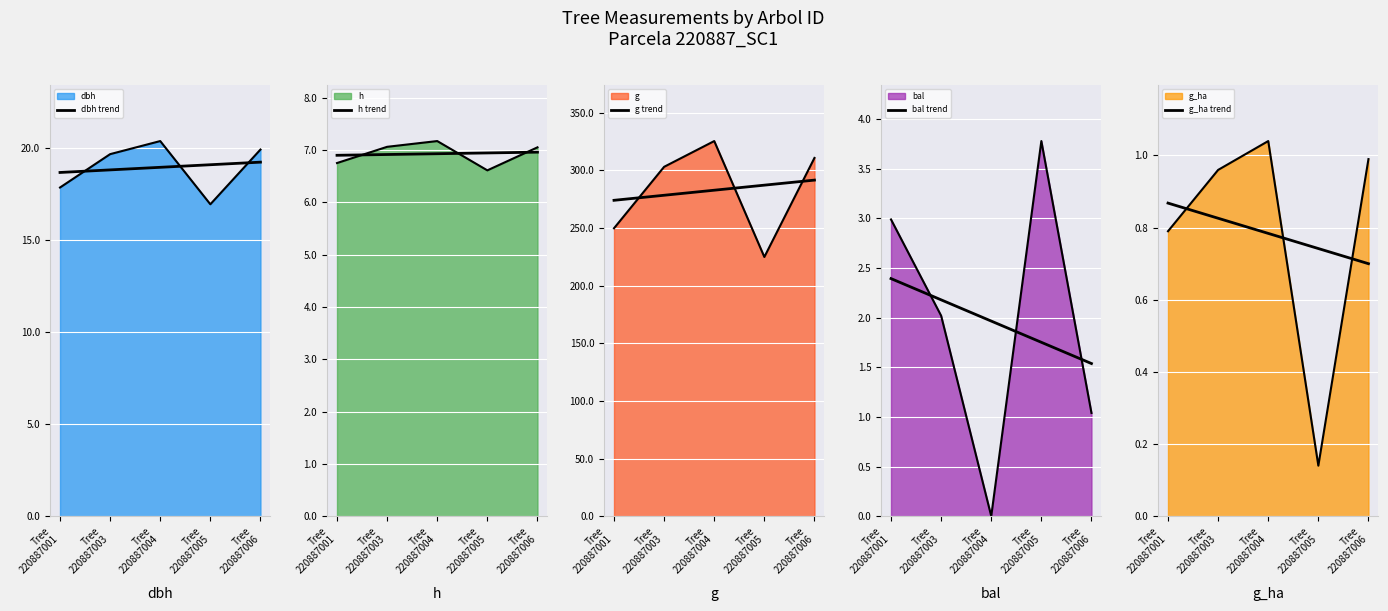

At which category is the sum across all series the highest?

Tree
220887006